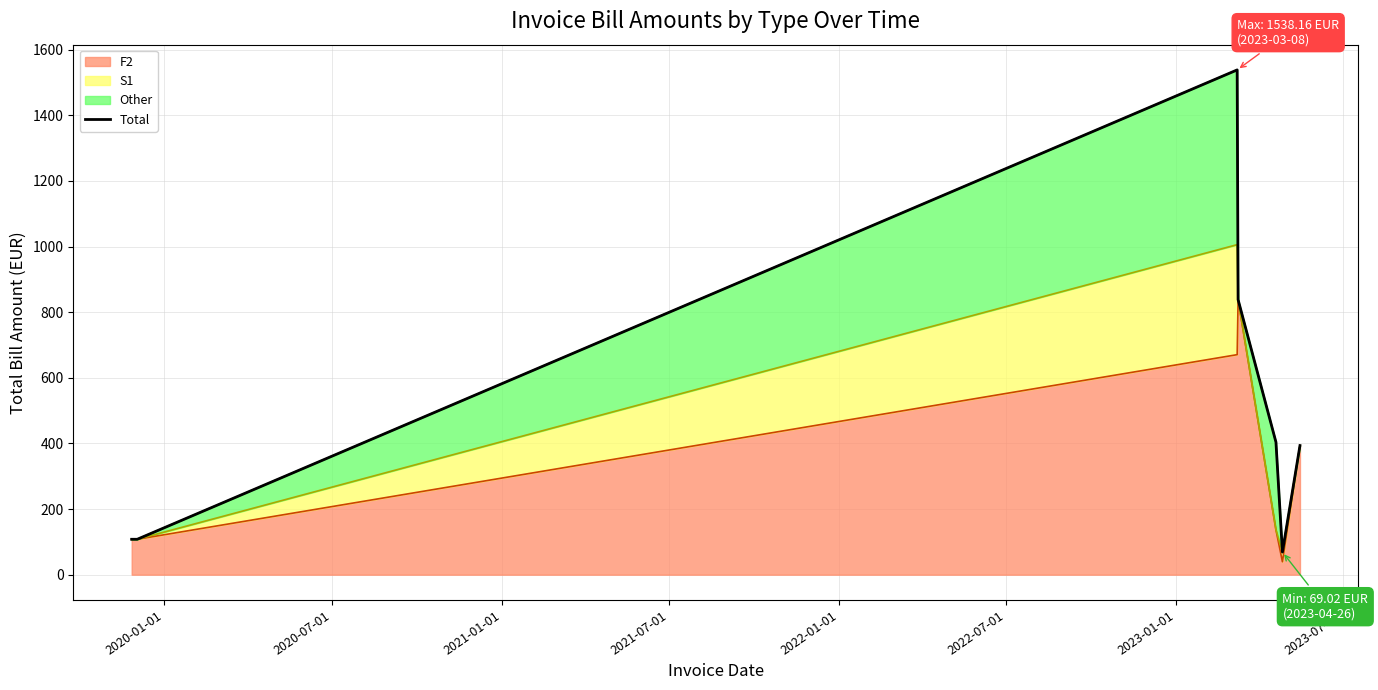

How many interior local peaks does the F2 top series have?

1